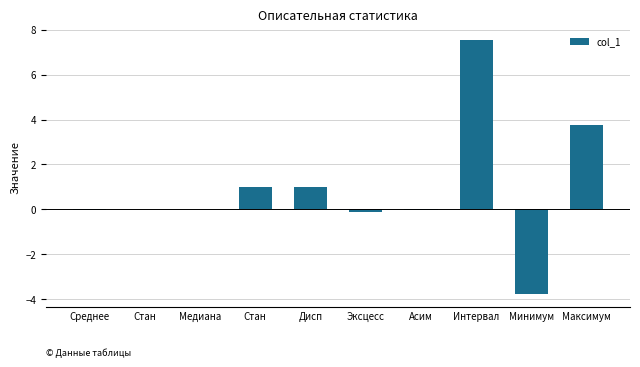

Which category has the lowest value across all series?

Минимум